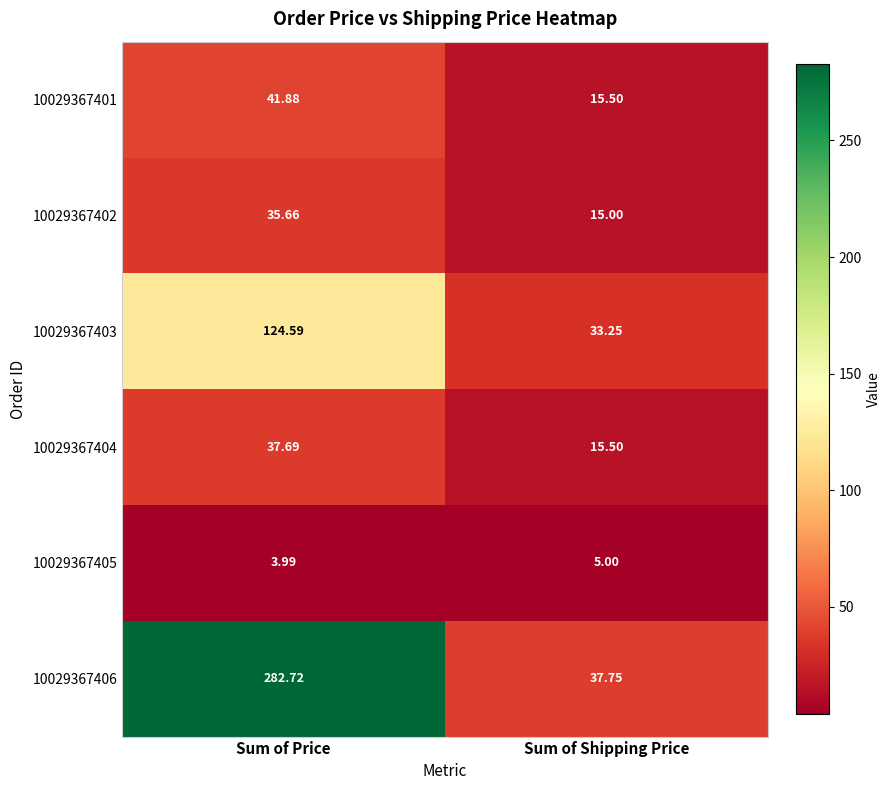

At which label does 10029367406 first exceed 282?

Sum of Price